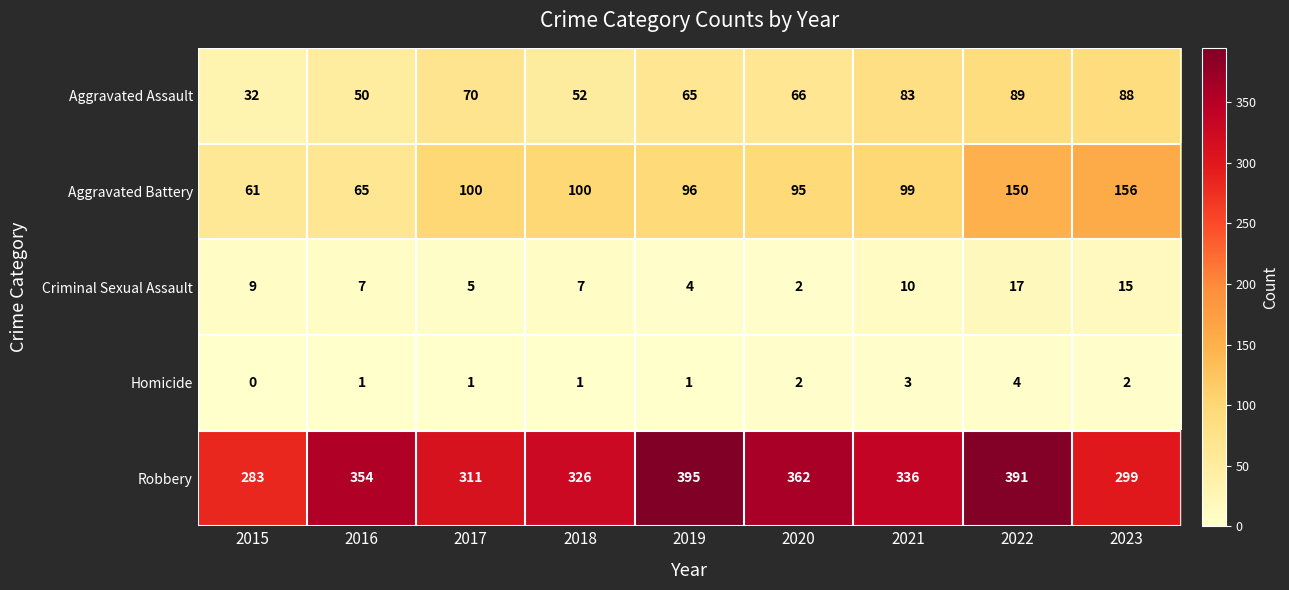

The Homicide series shows 2 at 2023. True or false?

True